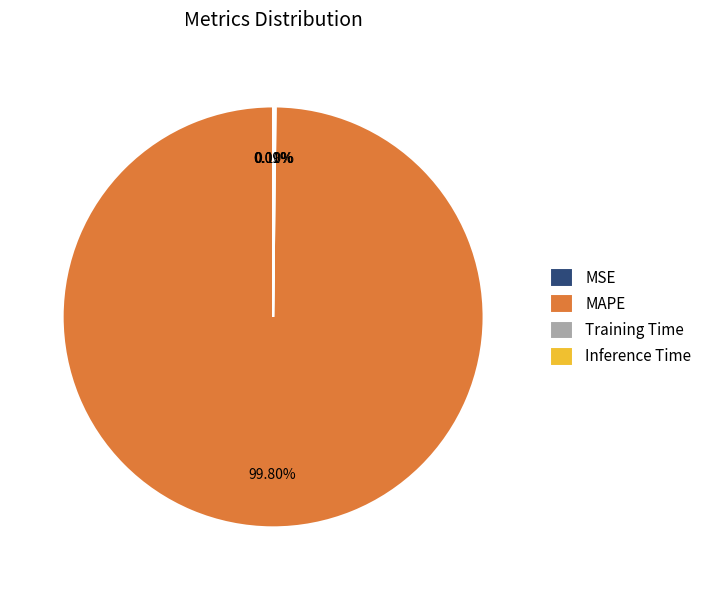

To the nearest percent, what portion does MAPE represent?

100%